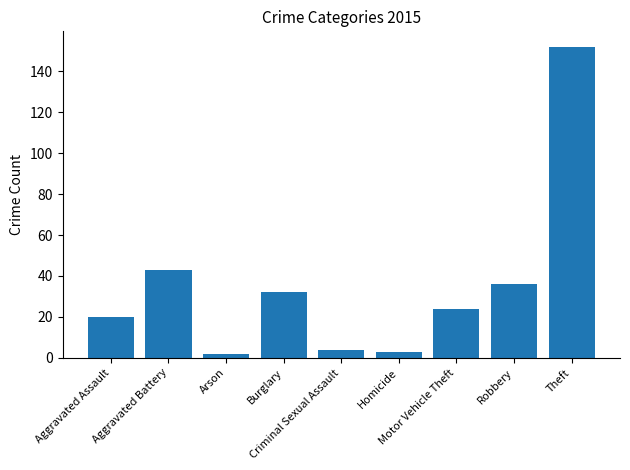

What is the difference between the second highest and minimum values?

41